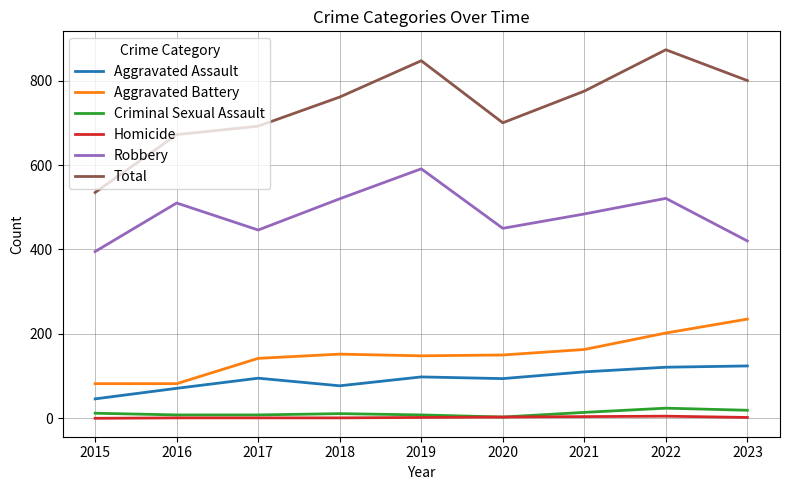

At which category does the chart reach its peak across all series?

2022